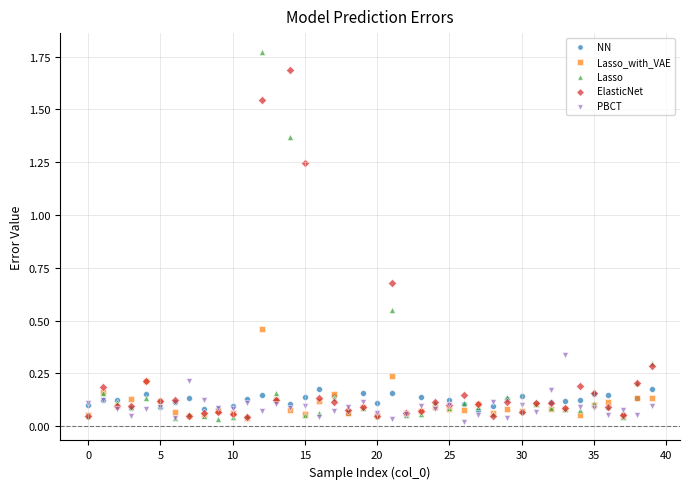

Which series reaches the maximum Y coordinate?

Lasso